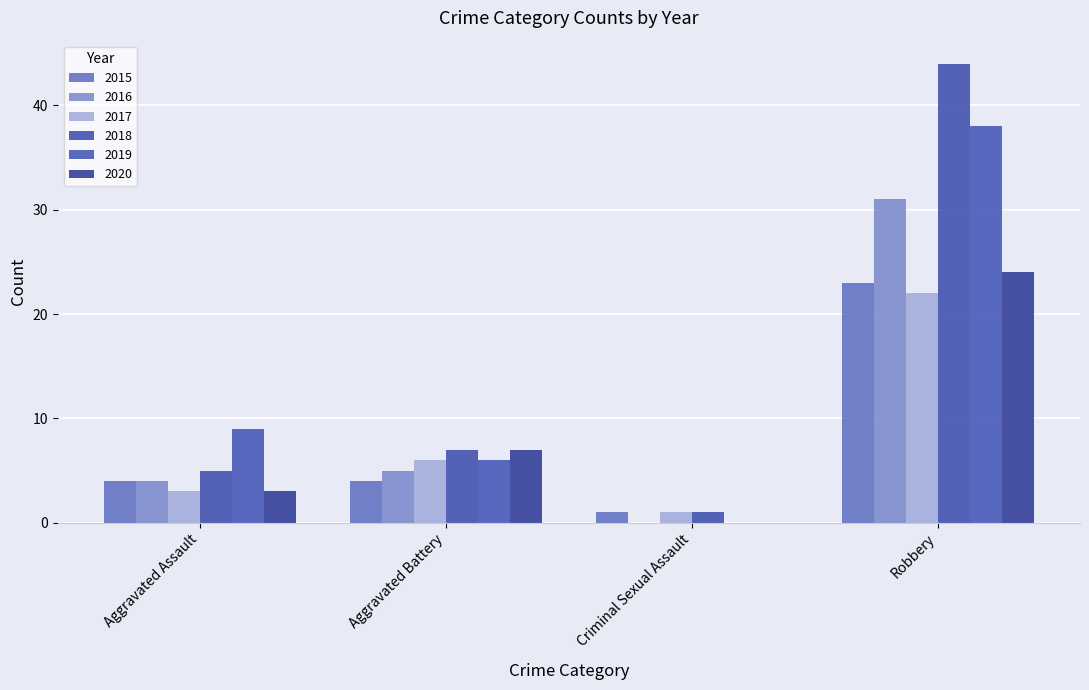

What is the sum of the 2015 values at Aggravated Assault and Criminal Sexual Assault?

5